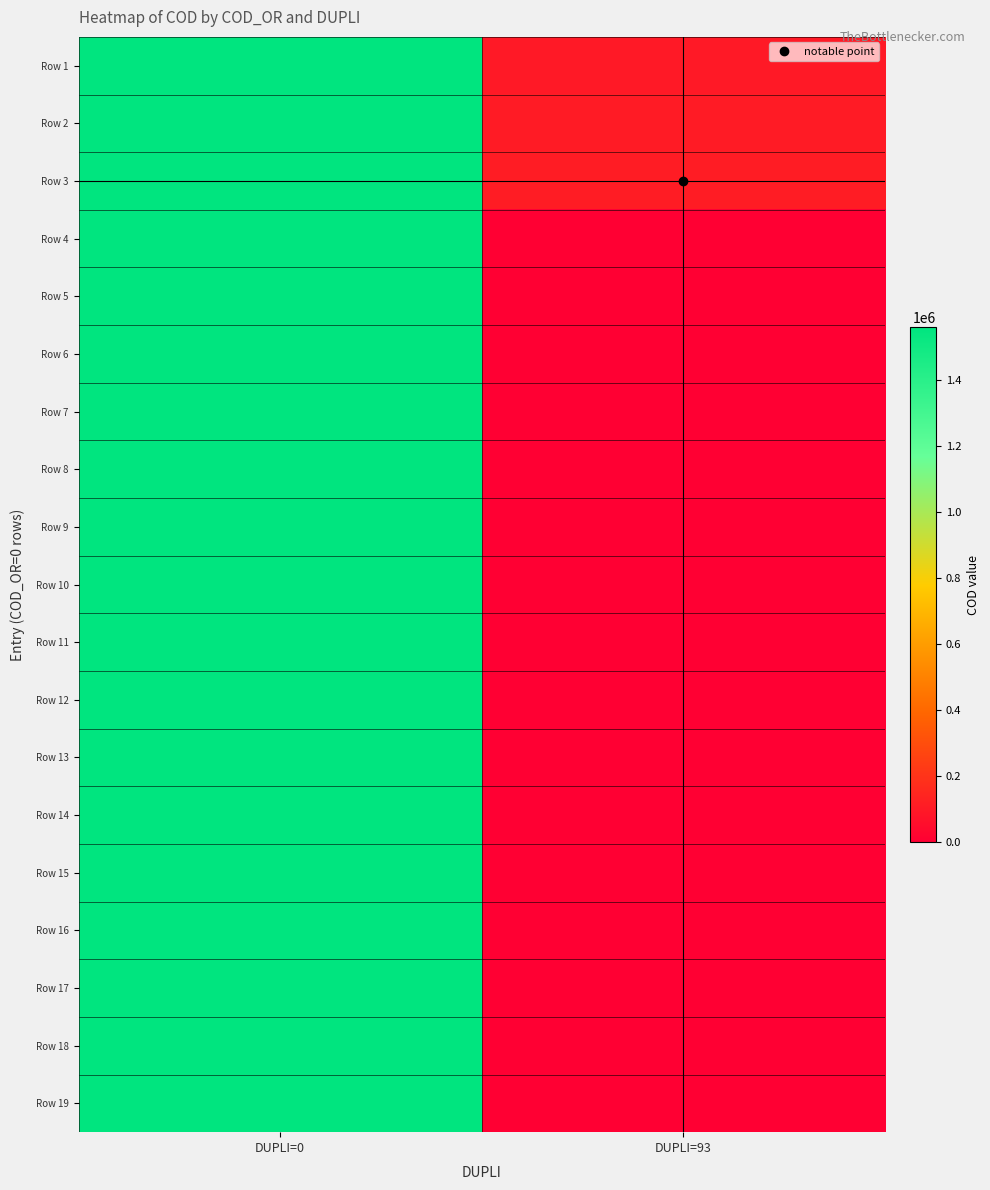

At which category is the sum across all series the highest?

DUPLI=0